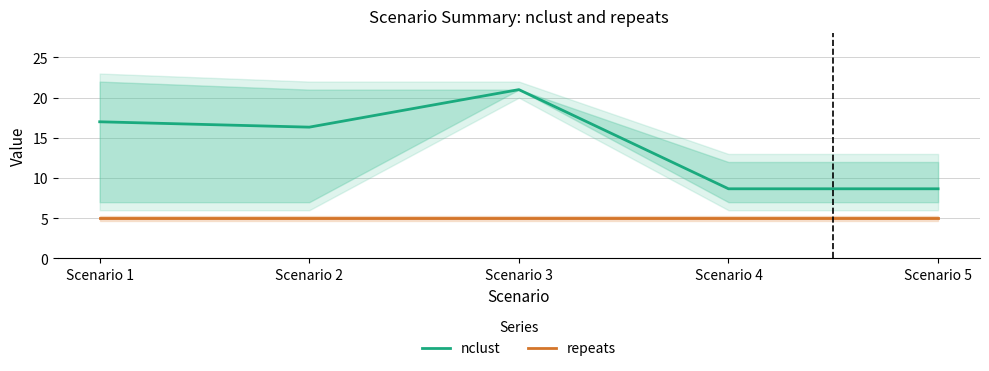

What is the average value of the repeats series?

5.0